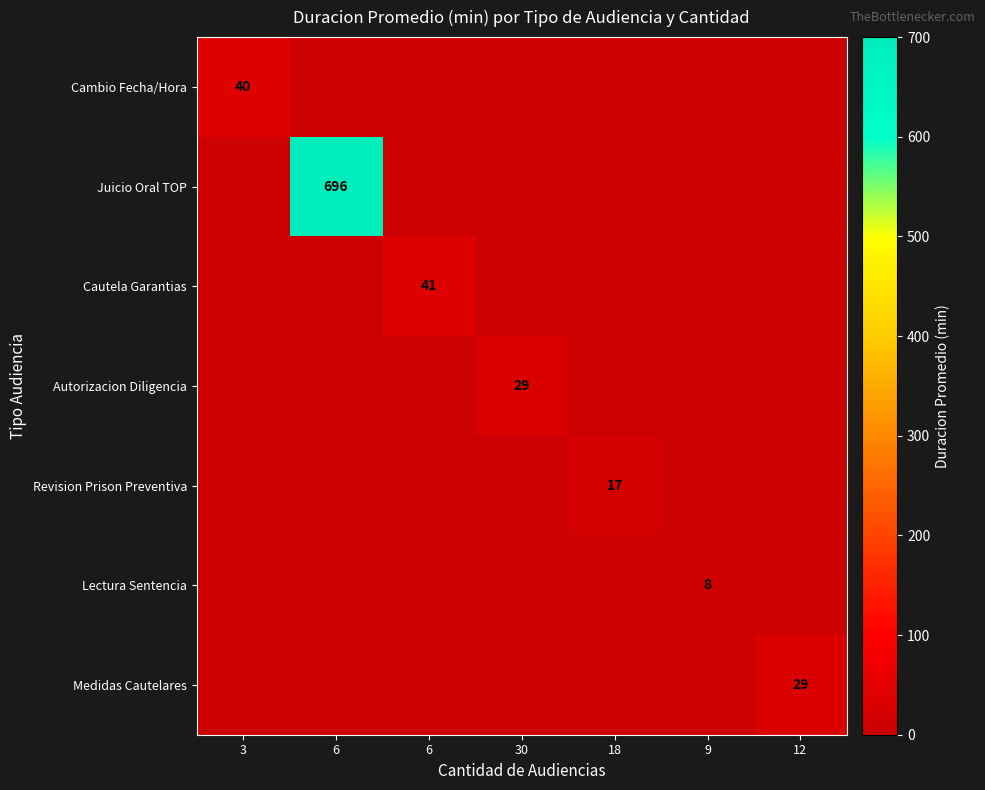

What is the total value across all series at 6?

696